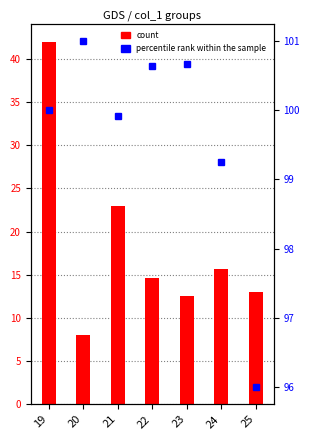

What is the sum of all values?

128.8